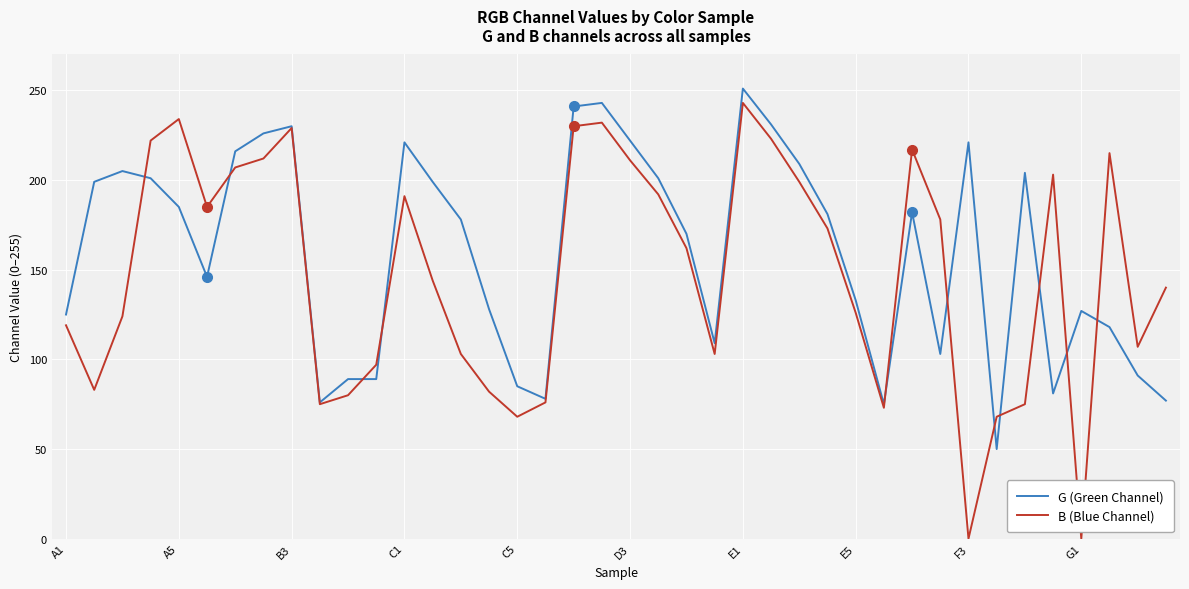

What is the highest value of the G (Green Channel) series?

251